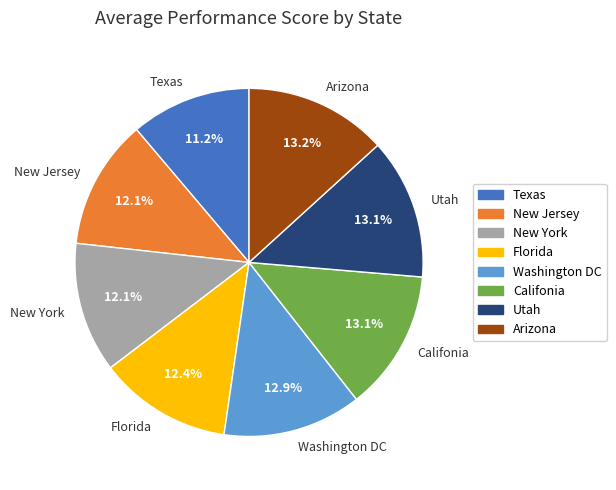

What portion of the pie excludes Califonia?

86.9%